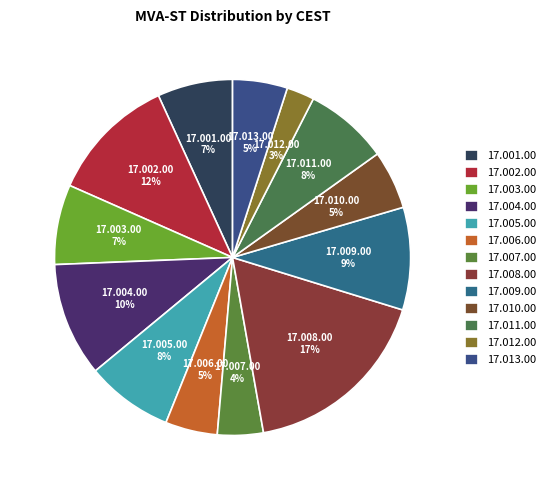

Count the number of slices in the pie.

13